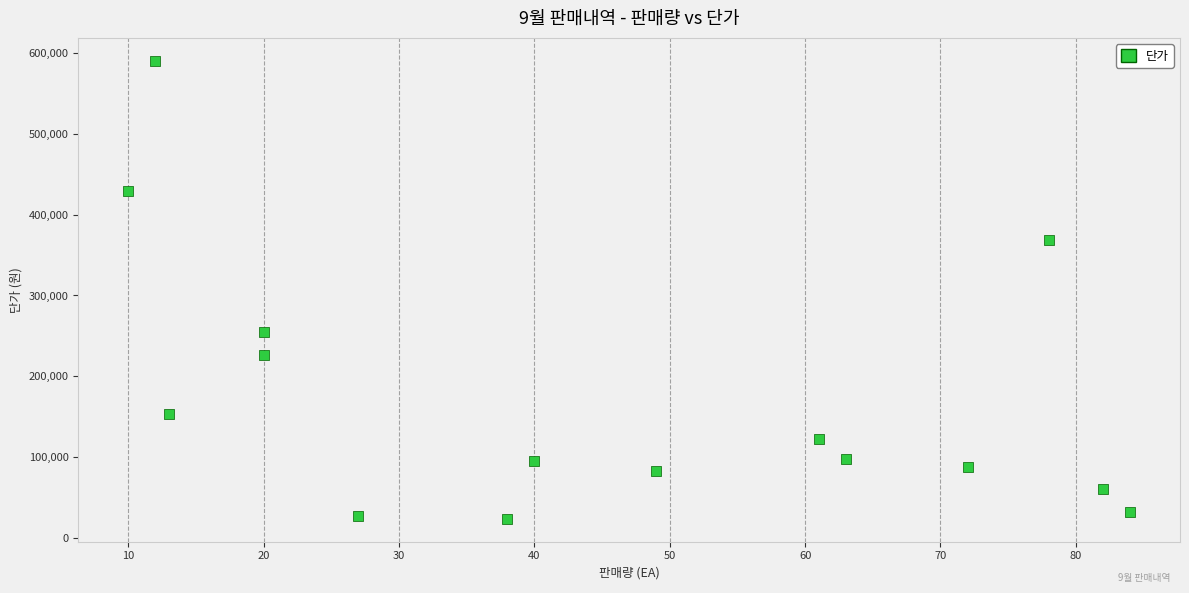

What Y value in the scatter plot is closest to 307000?

255000